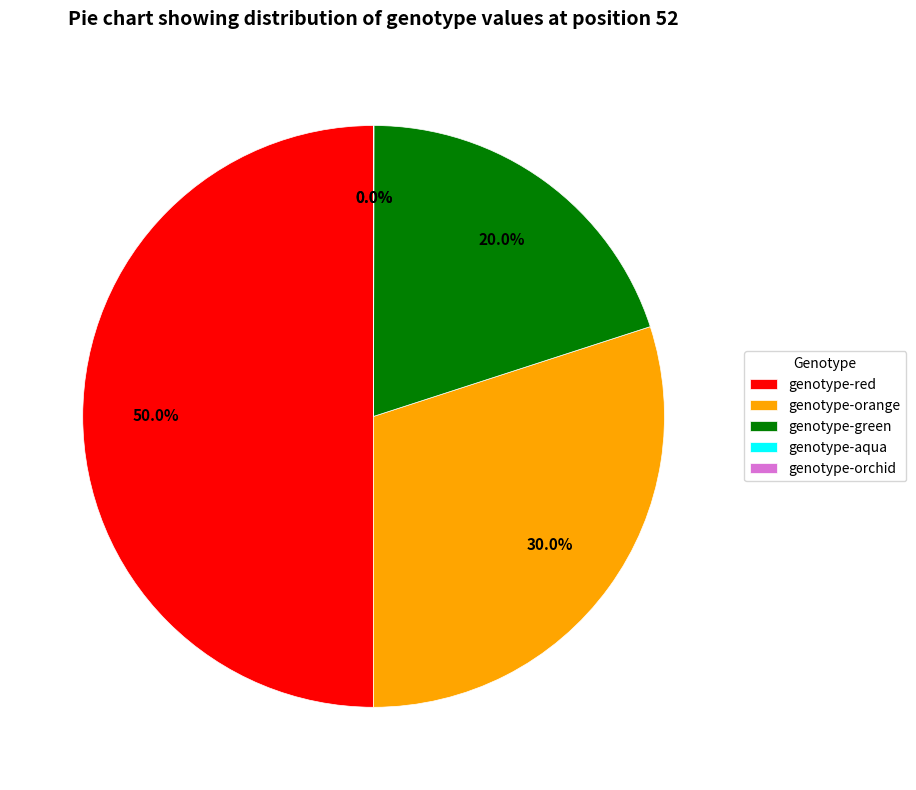

Do genotype-orange and genotype-red together represent more than half of the pie?

Yes